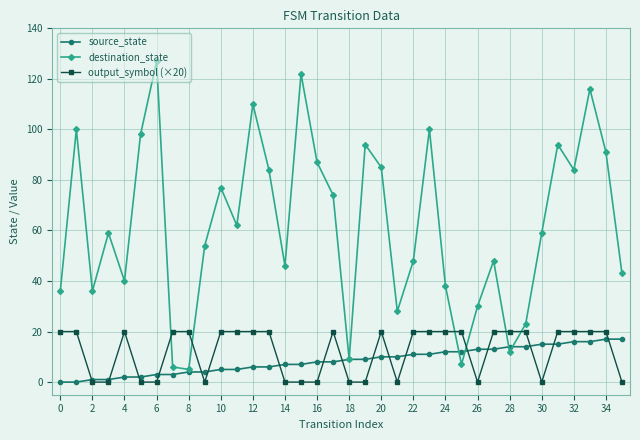

How many lines are shown in the chart?

3